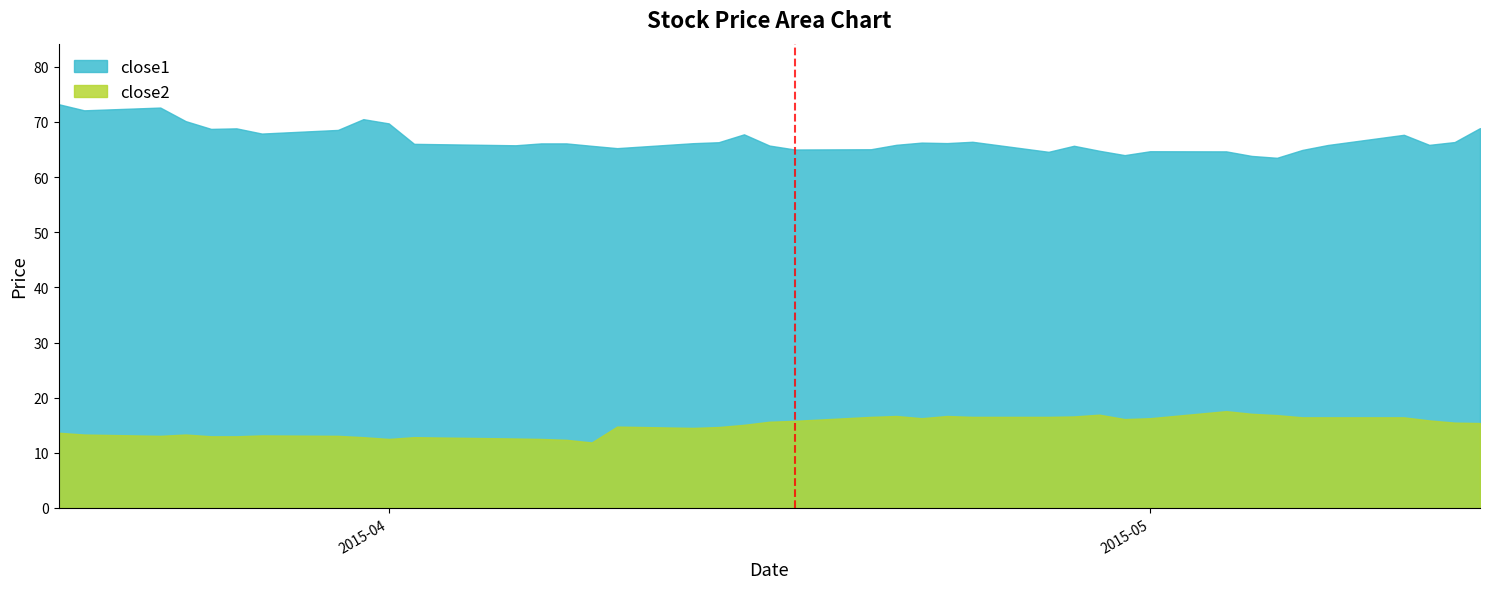

At which category does close2 reach its first local valley?

2015-03-23